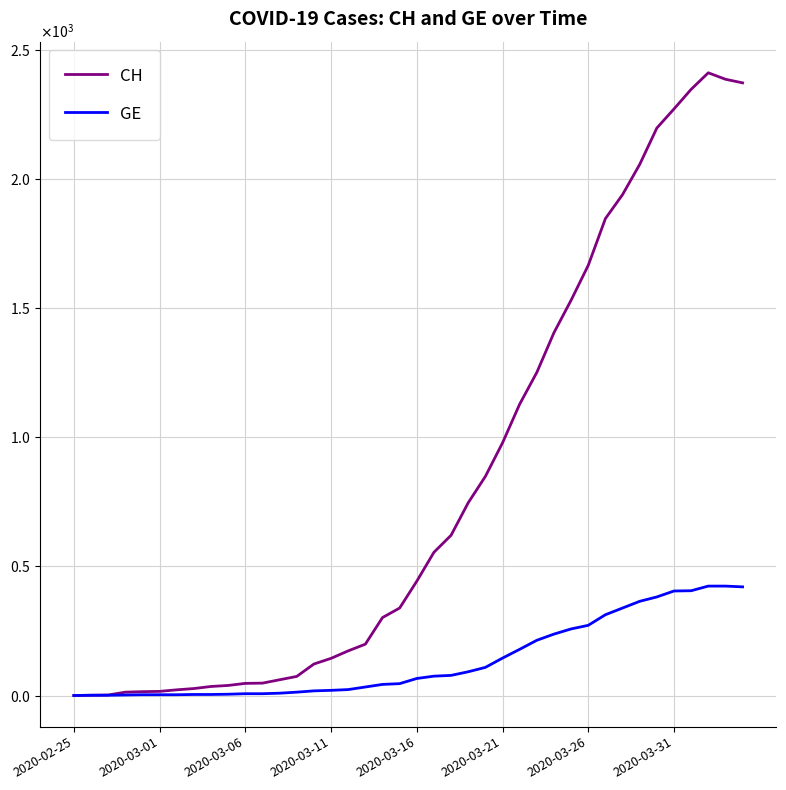

Is this an area chart (filled region under the line)?

No